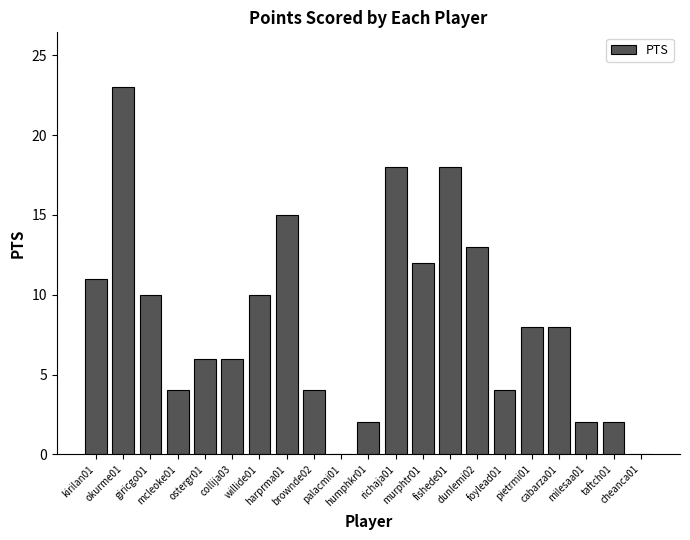

The chart shows a value of 15 at harprma01. True or false?

True